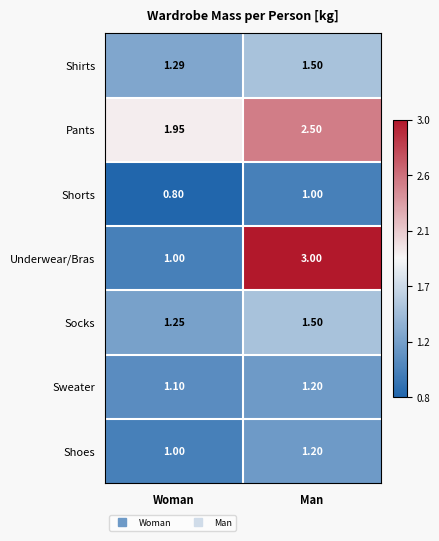

At which label does Shorts reach its peak?

Man